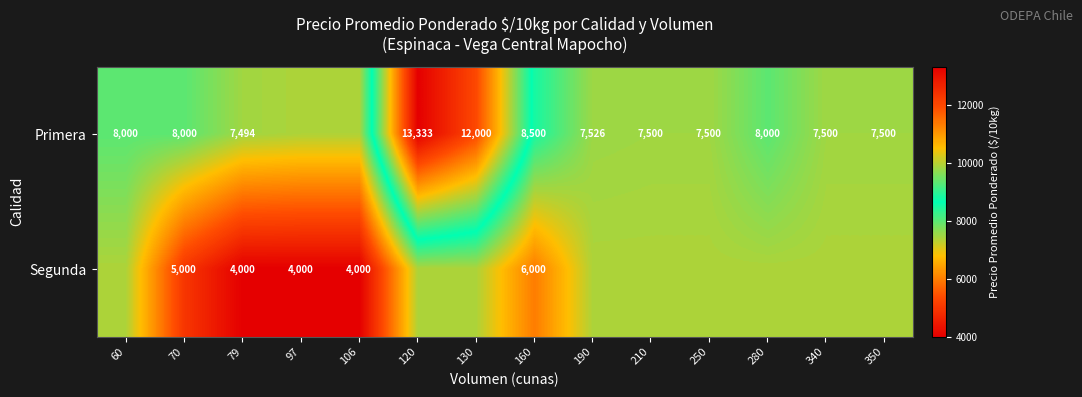

What is the sum of all Primera values?

117659.2